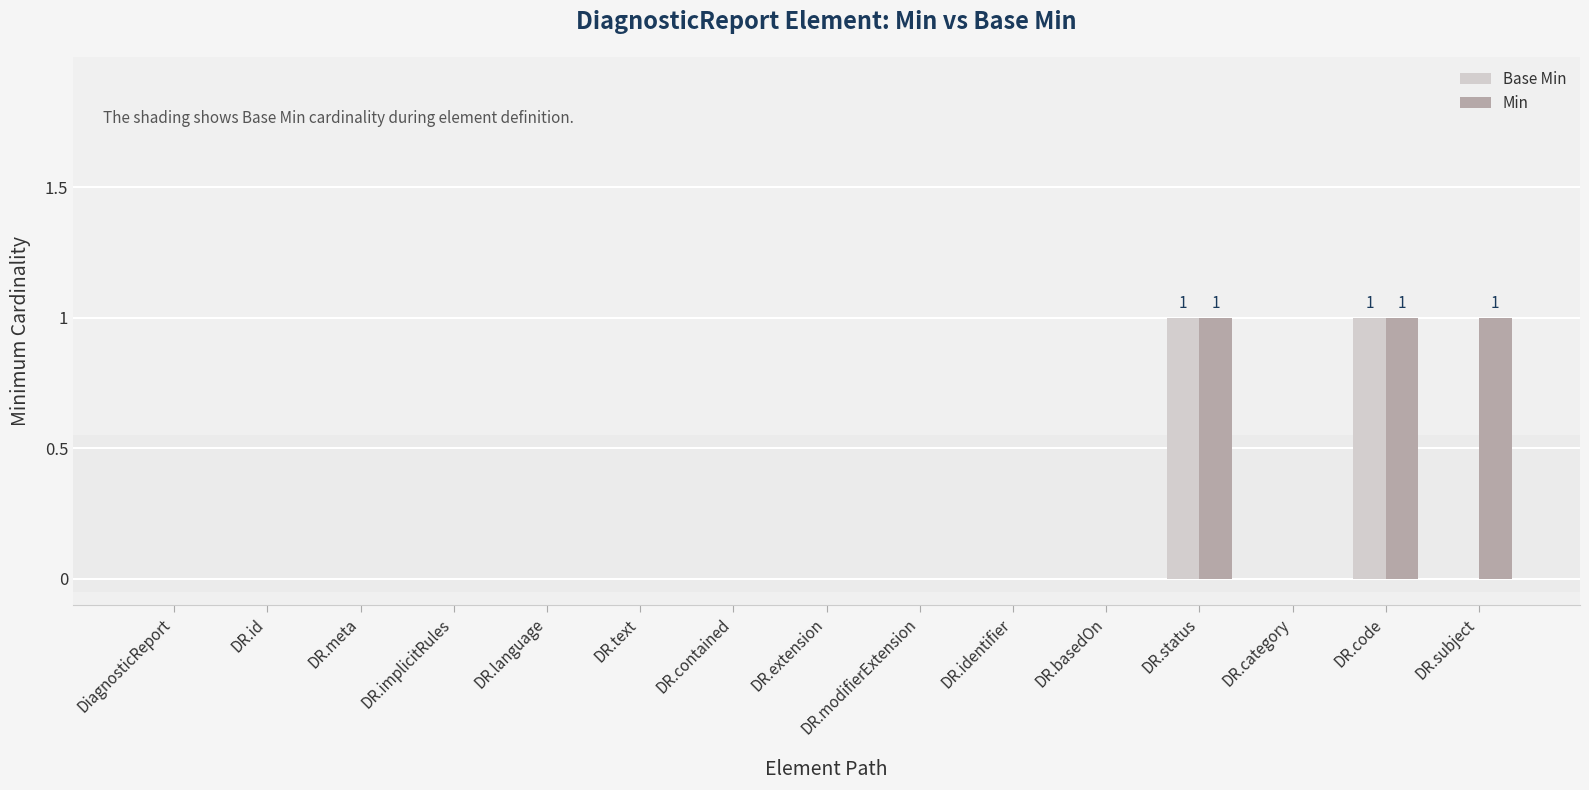

What is the sum of all Min values?

3